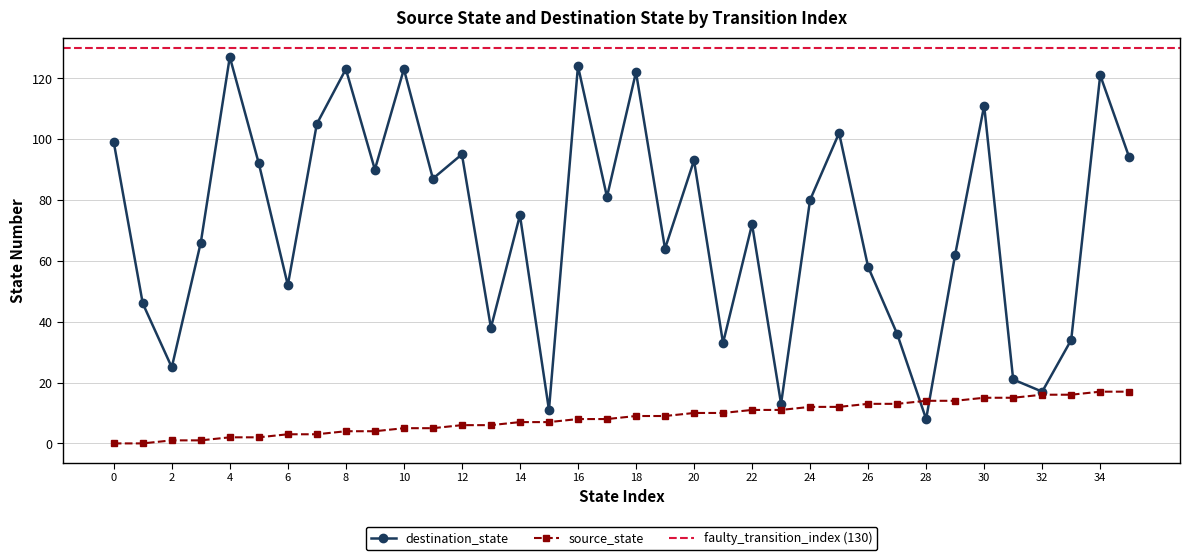

List the series in order of their overall mean, highest first.

destination_state, source_state